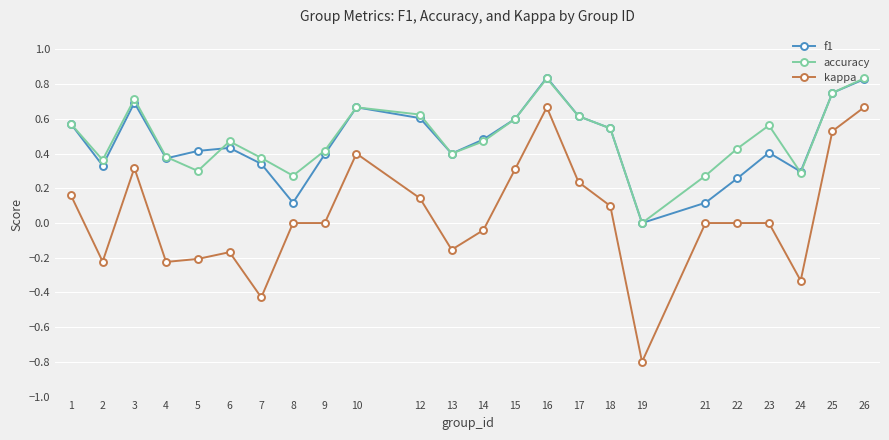

What are all the series names shown in the legend?

f1, accuracy, kappa